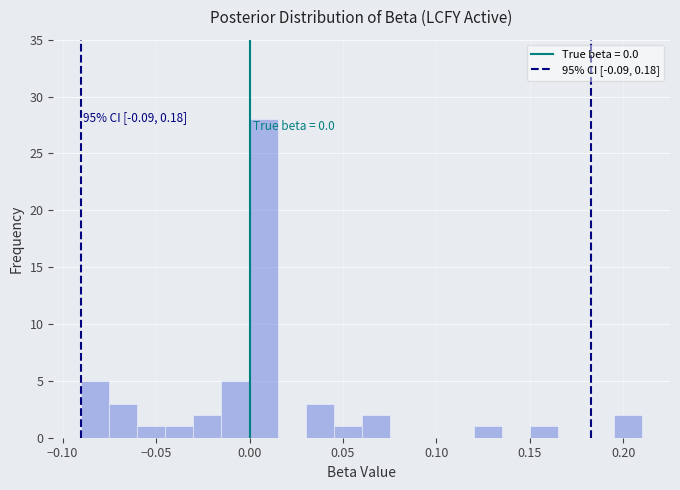

Read against the x-axis, roughly where is the centre of the tallest bar?

0.010